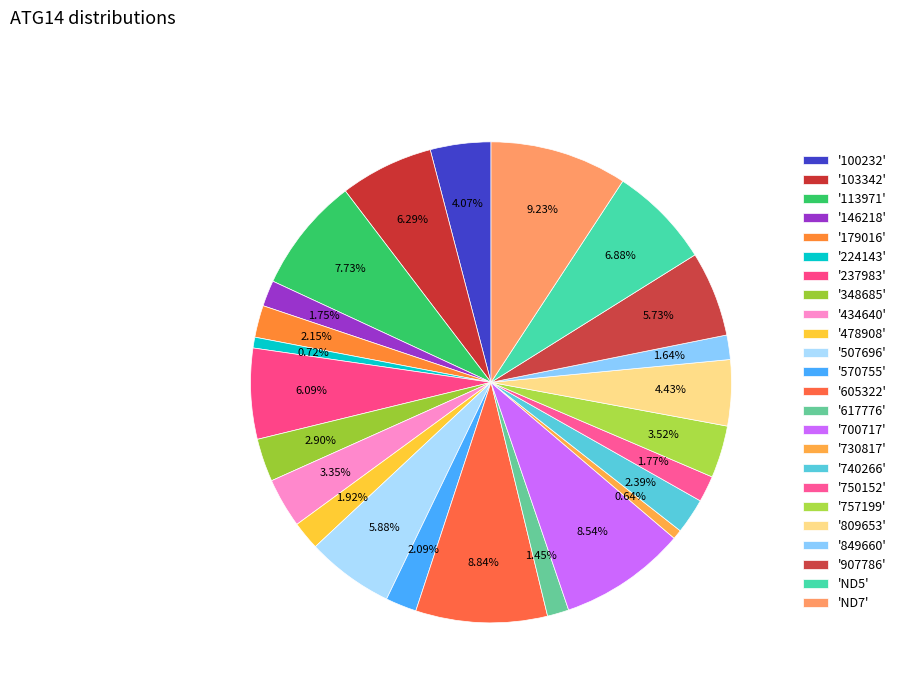

Is there a majority slice in this chart?

No